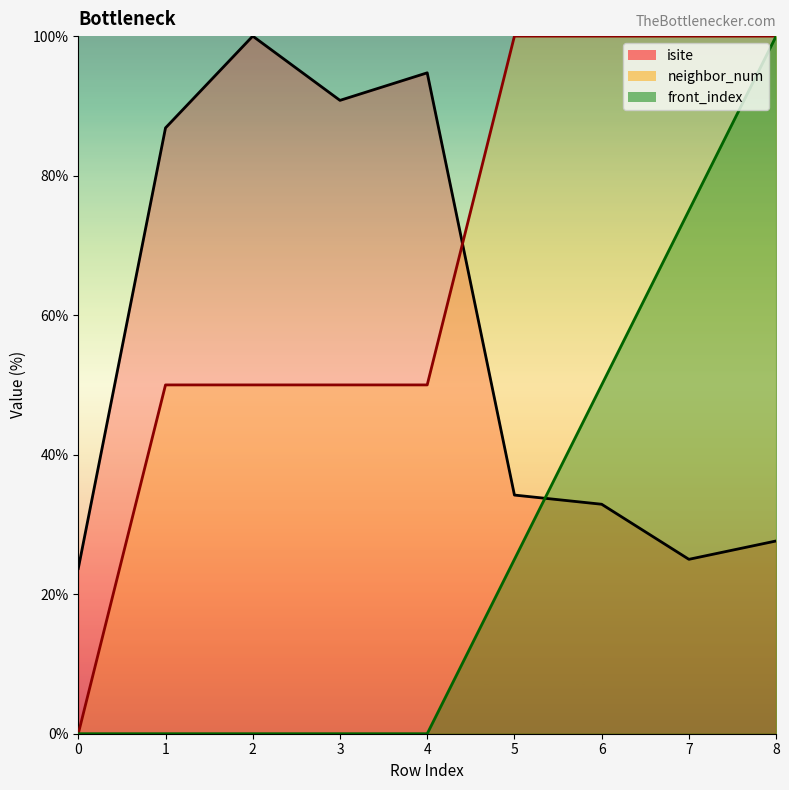

Is it true that isite equals 14.9 at 7?

False